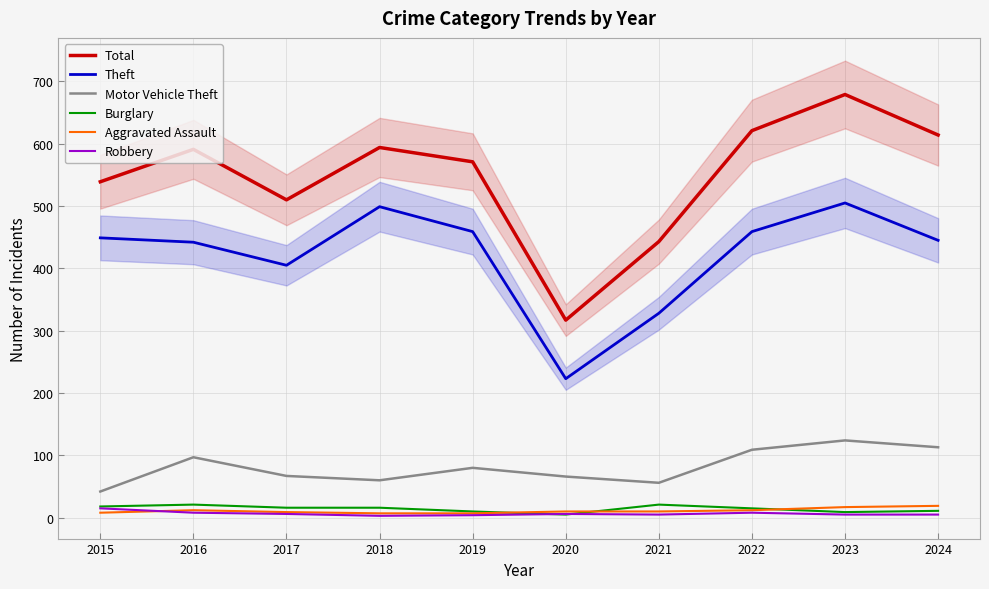

True or false: Burglary has a value of 15 at 2023.

False